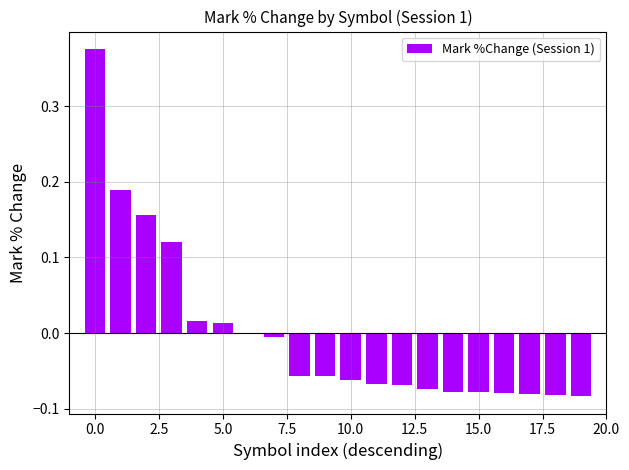

What is the difference between the maximum and minimum values?

0.5